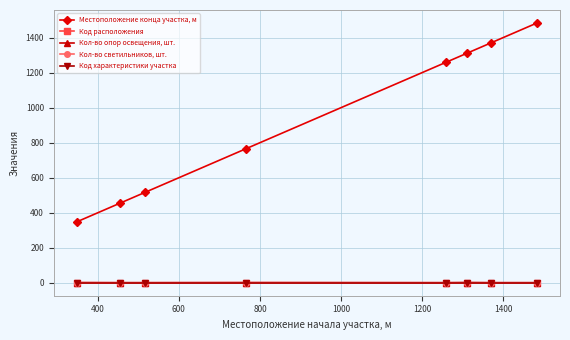

True or false: Код характеристики участка and Код расположения intersect in this chart.

False